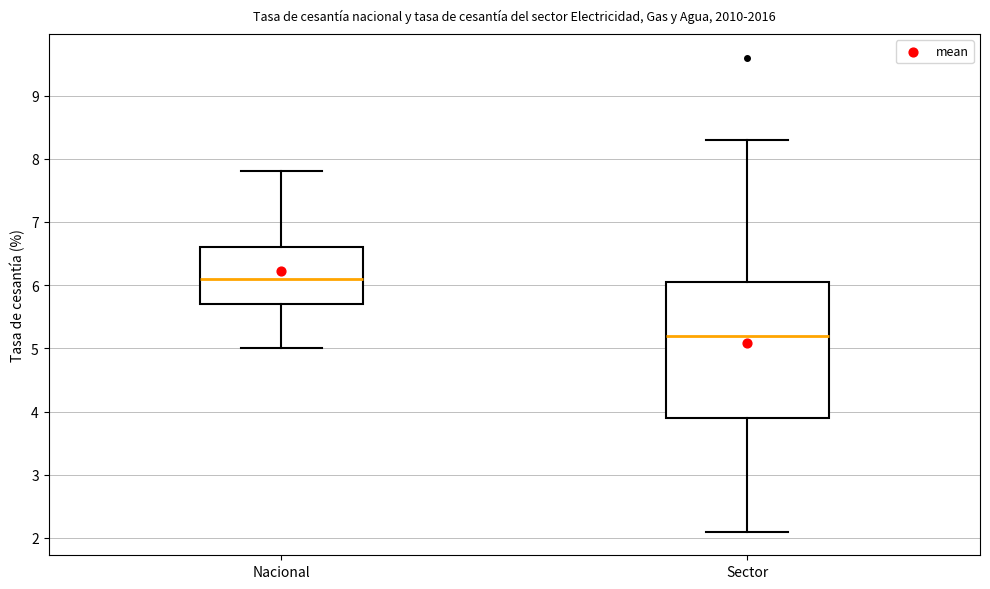

Reading left to right, read every box against the y-axis: the position of its median line, the range the box covers, and the ends of its whiskers. The values are not printed on the chart, so give them approximately, as read against the axis.

Nacional: median 6.1, box 5.7 to 6.6, whiskers 5.0 to 7.8
Sector: median 5.2, box 3.9 to 6.0, whiskers 2.1 to 8.3